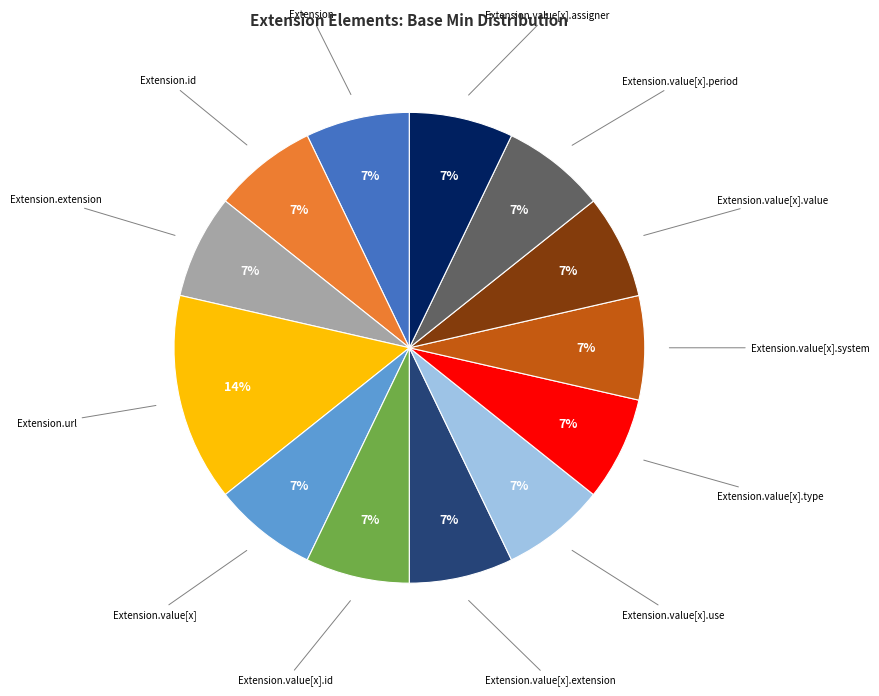

To the nearest percent, what is the average slice percentage?

8%